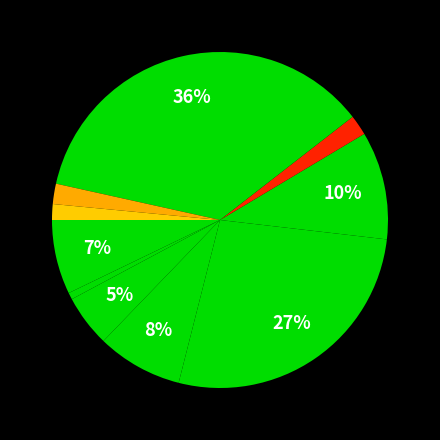

Count the number of slices in the pie.

10